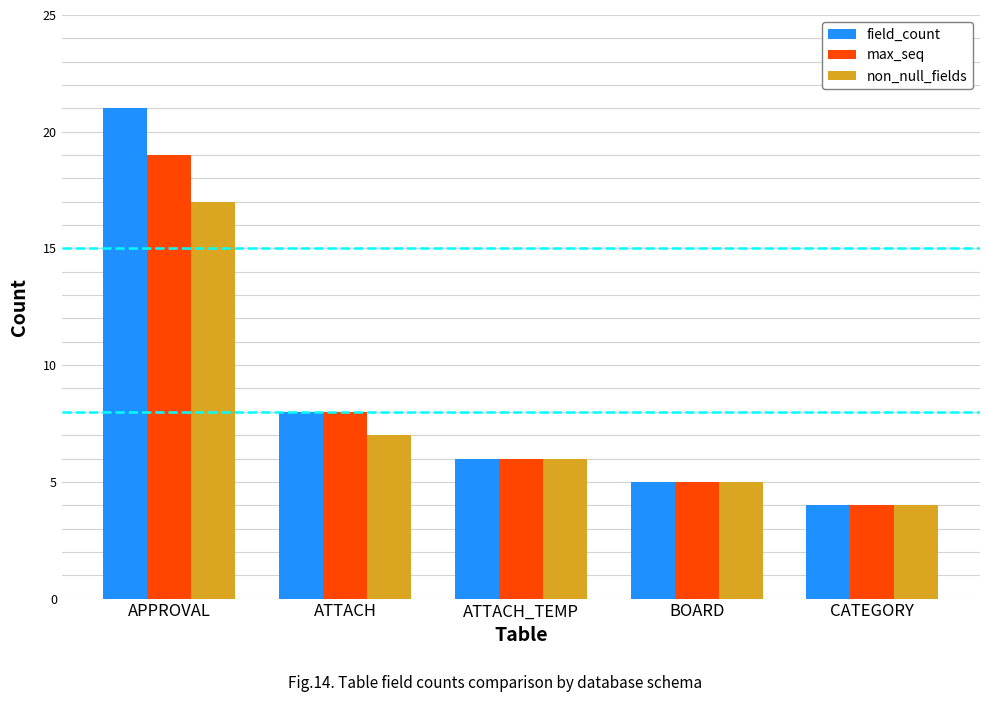

What is the lowest value of the non_null_fields series?

4